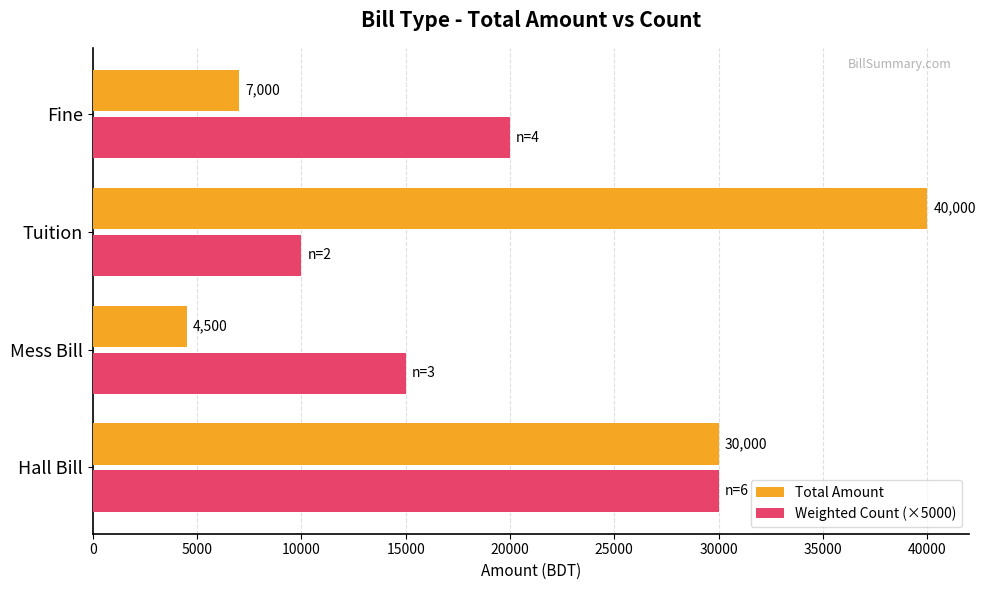

Which category has the lowest value in the Total Amount series?

Mess Bill